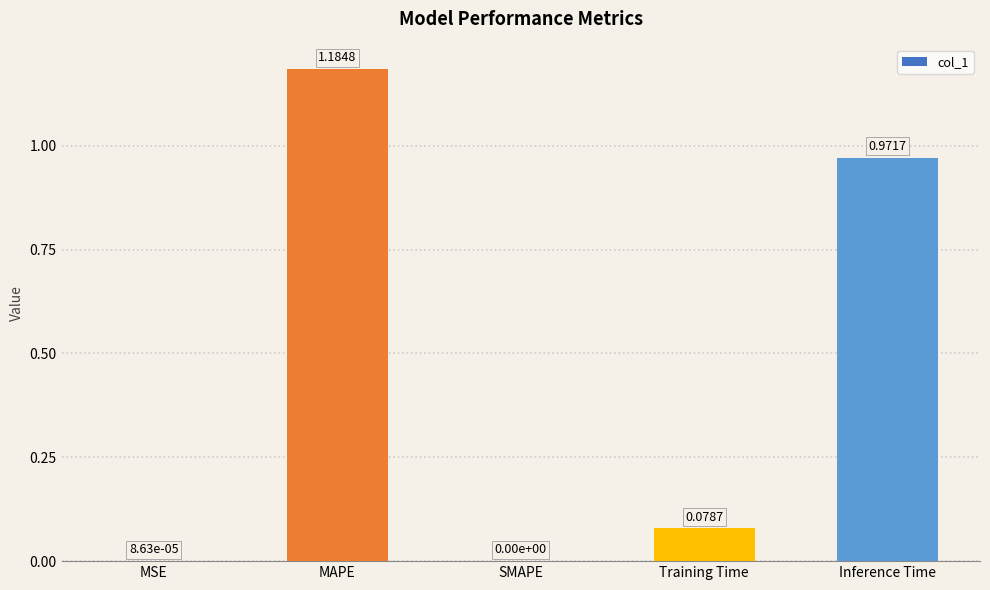

What is the sum of all values?

2.2